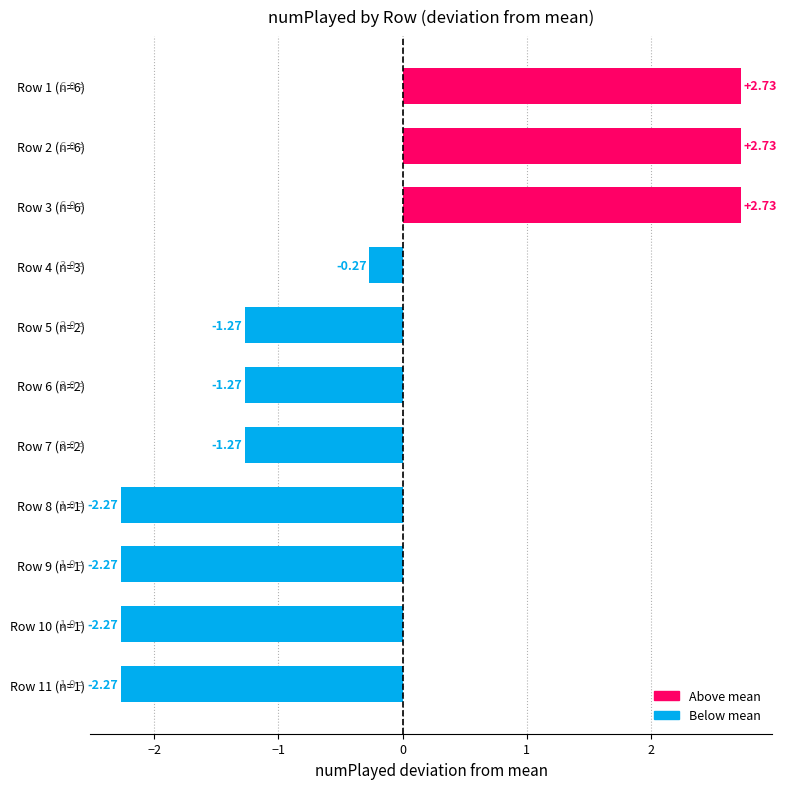

Which has a higher value, Row 6 (n=2) or Row 2 (n=6)?

Row 2 (n=6)